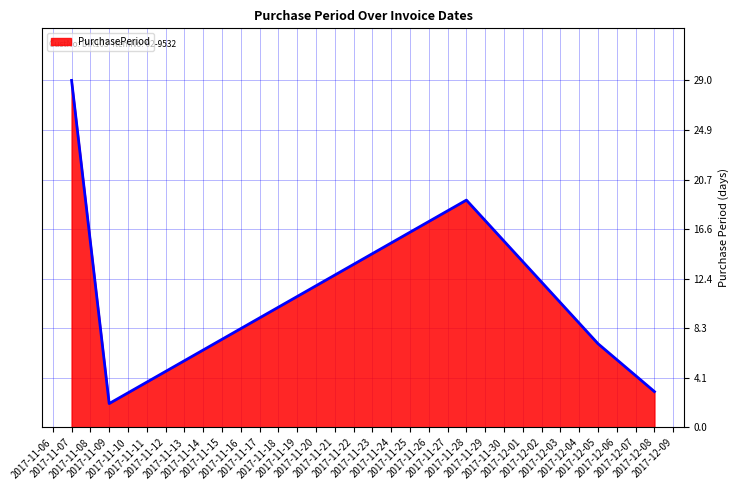

How many interior local valleys (lower than both neighbors) does the data have?

1